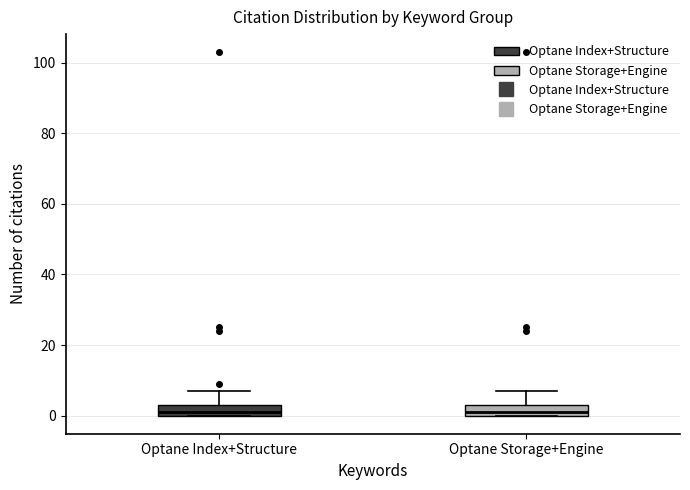

Reading left to right, transcribe this box plot: for each box, give where its median line is, the range the box spans, and where its two whiskers end, as read against the y-axis. The values are not printed on the chart, so give them approximately, as read against the axis.

Optane Index+Structure: median 2, box 0 to 4, whiskers 0 to 8
Optane Storage+Engine: median 2, box 0 to 4, whiskers 0 to 8